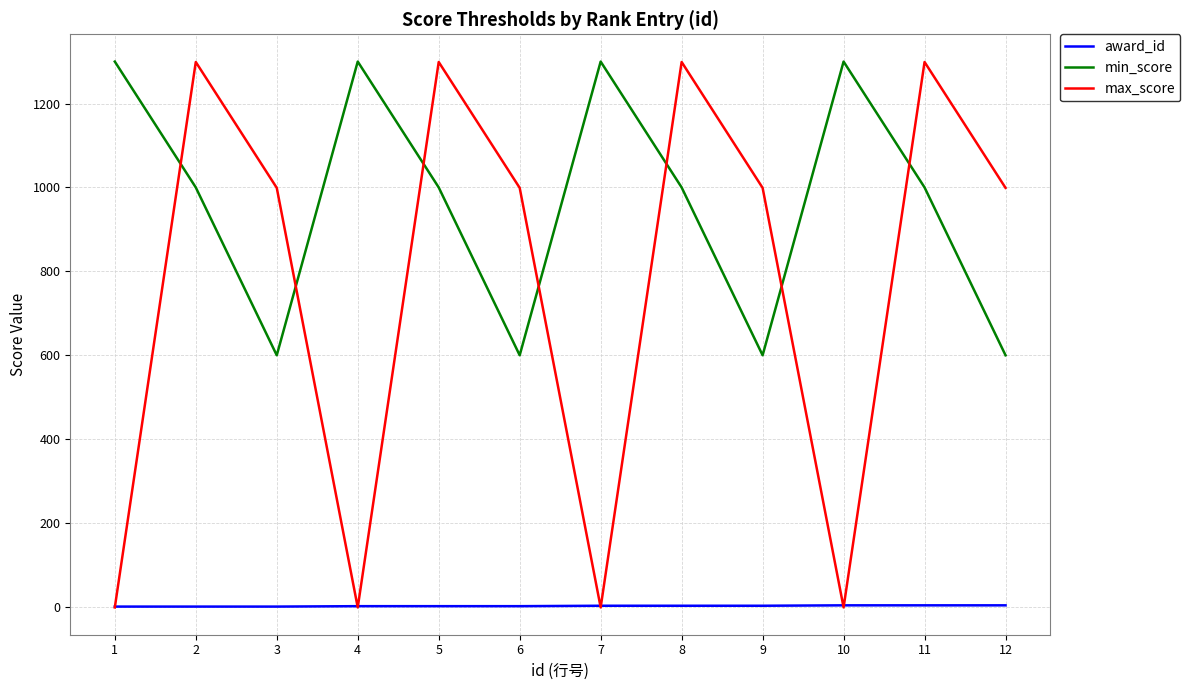

Where do award_id and max_score first cross each other?

1 and 2